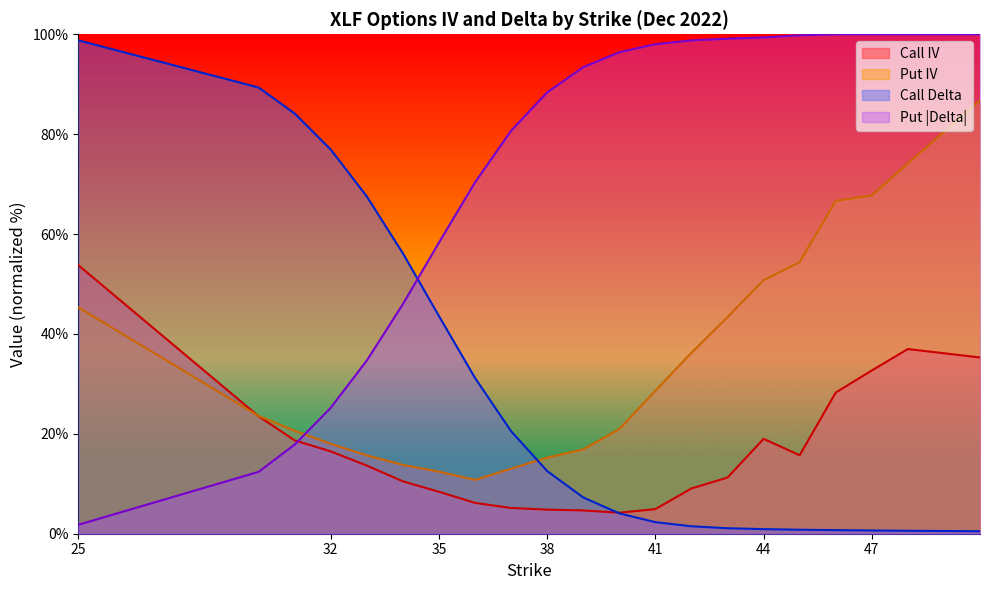

How many data points in Put Delta are above 93?

11